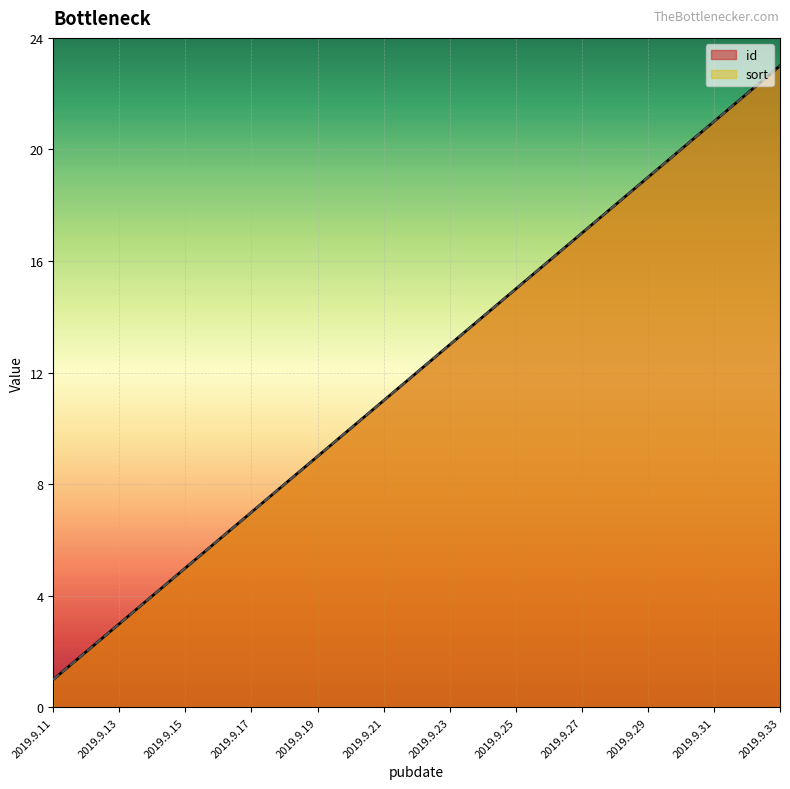

What is the greatest value displayed?

23